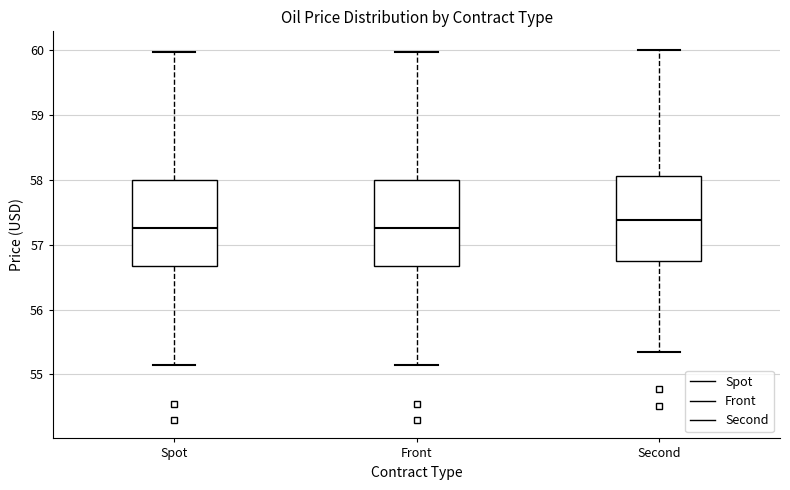

Where does the lower whisker of the box for Spot end on the y-axis? The values are not printed on the chart, so give them approximately, as read against the axis.

55.1